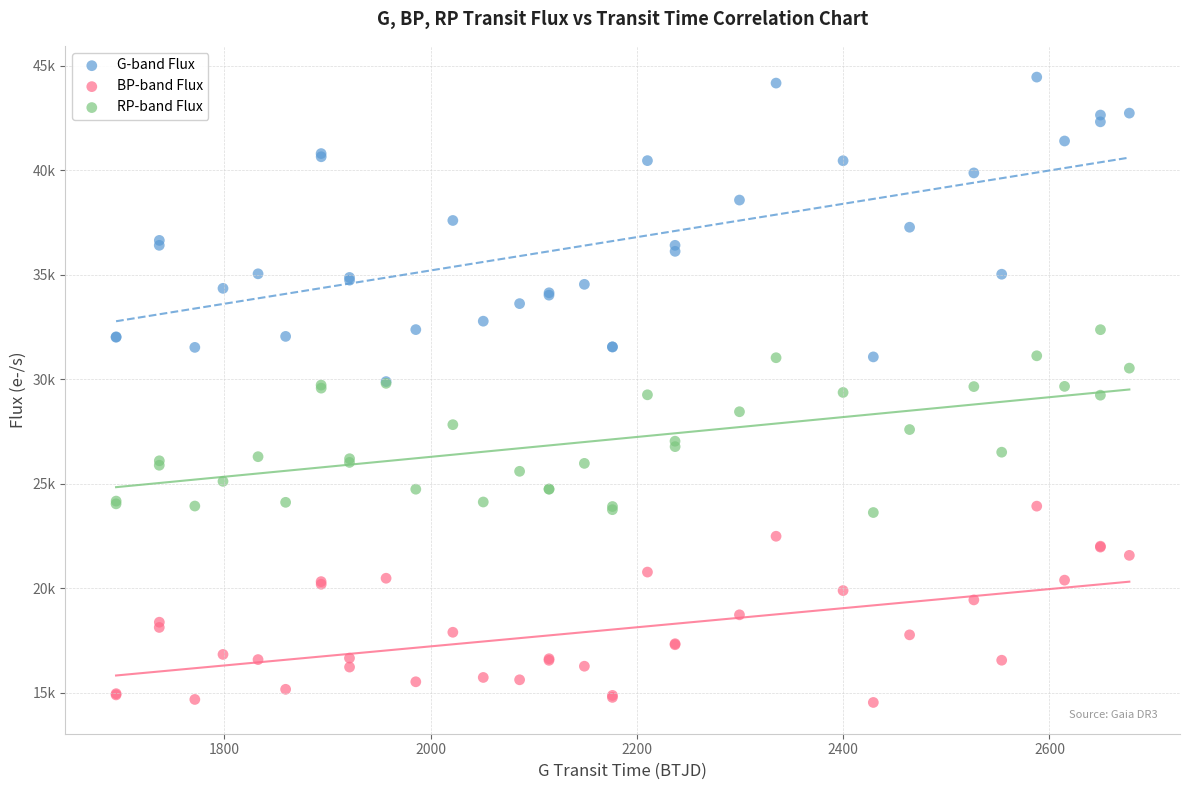

Which series contains the lowest Y value?

BP-band Flux